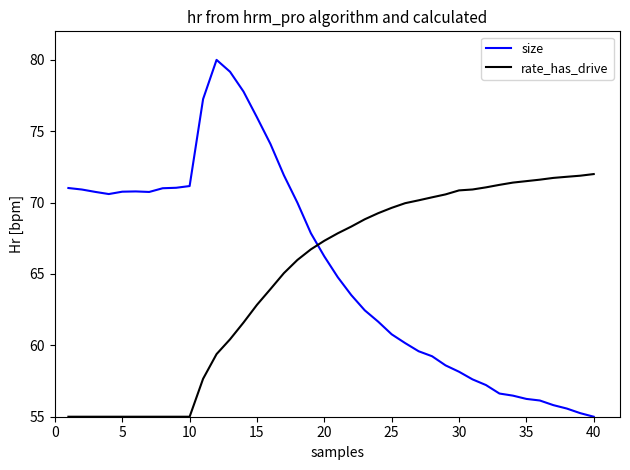

What is the smallest value displayed?

55.0